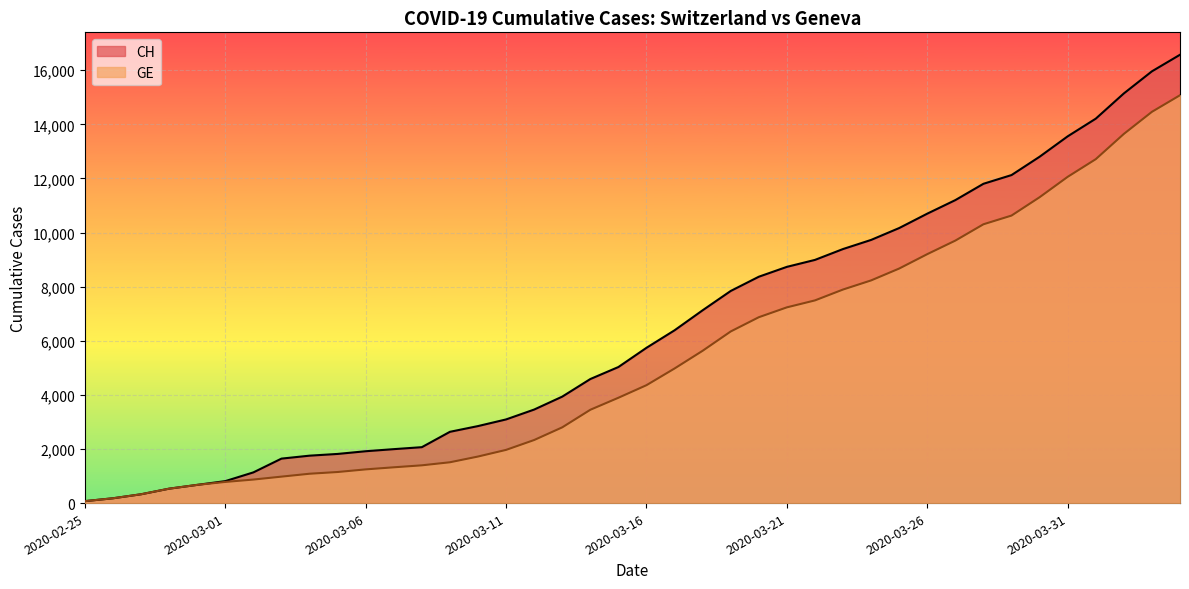

Is the value of CH at 2020-03-10 greater than the value of GE at 2020-03-12?

Yes